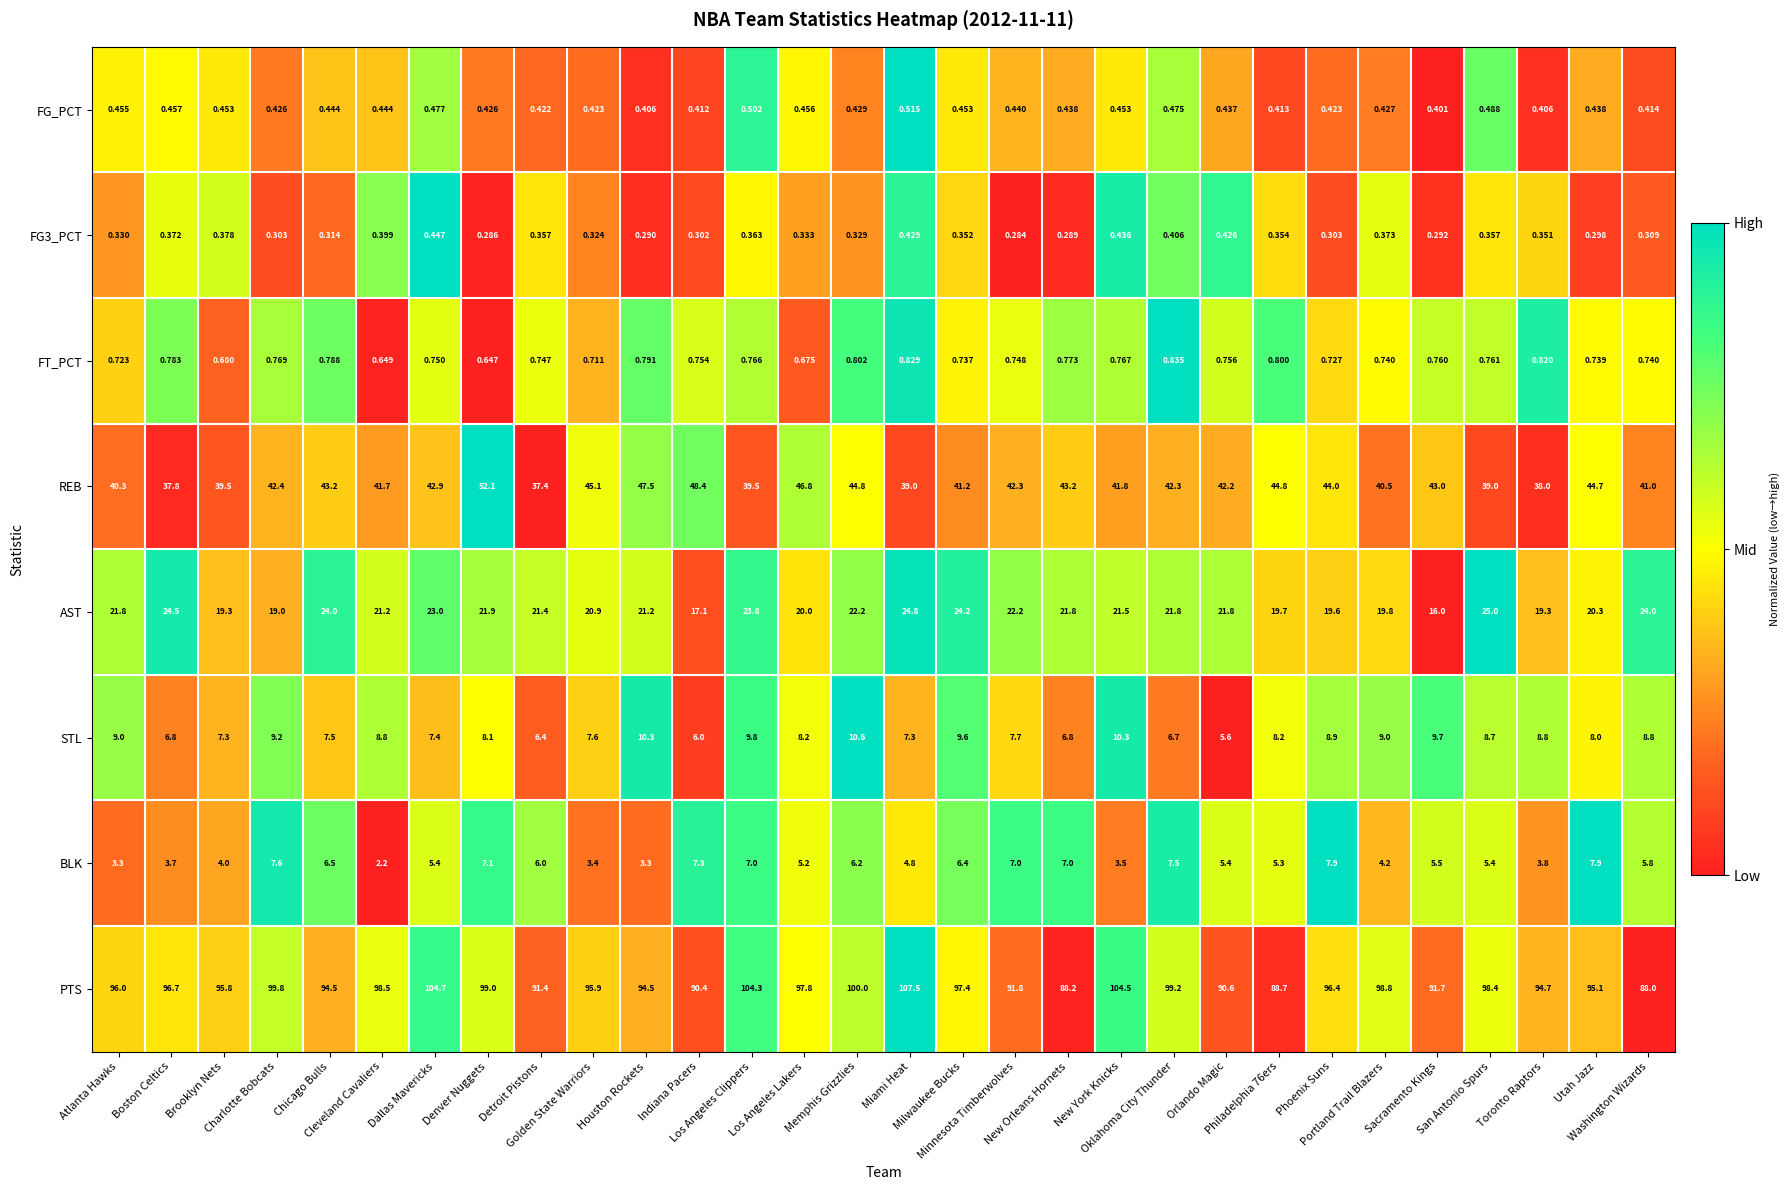

Which series has the widest spread of values?

PTS